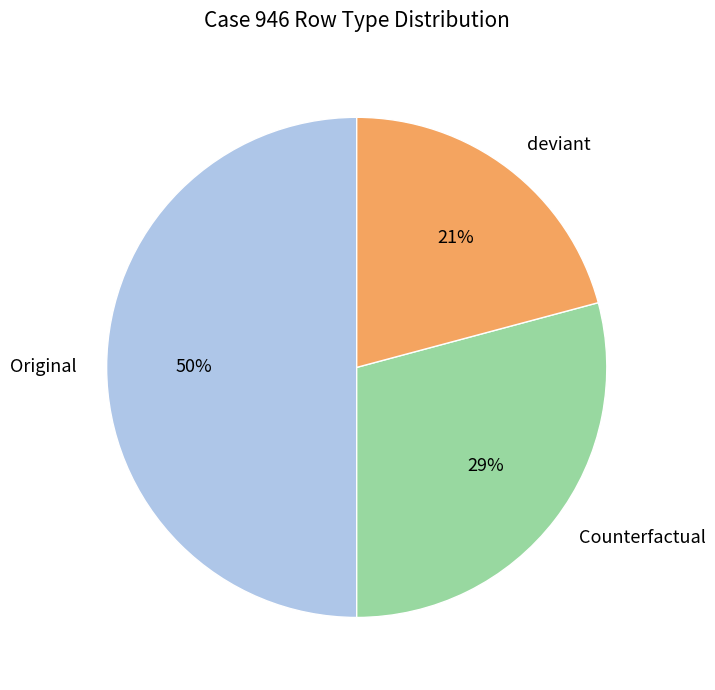

Rank the categories by value from highest to lowest.

Original, Counterfactual, deviant